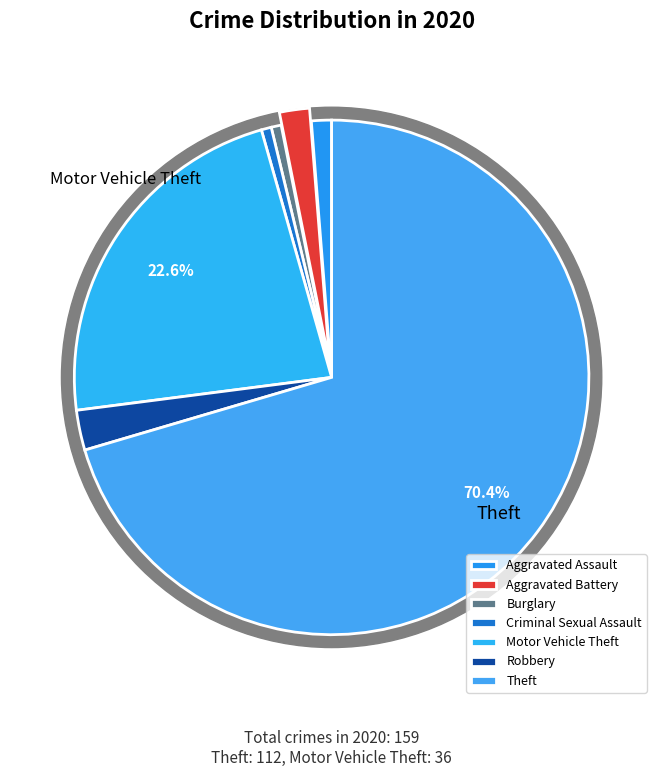

To the nearest percent, what is the difference between the largest and smallest slice percentages?

70%